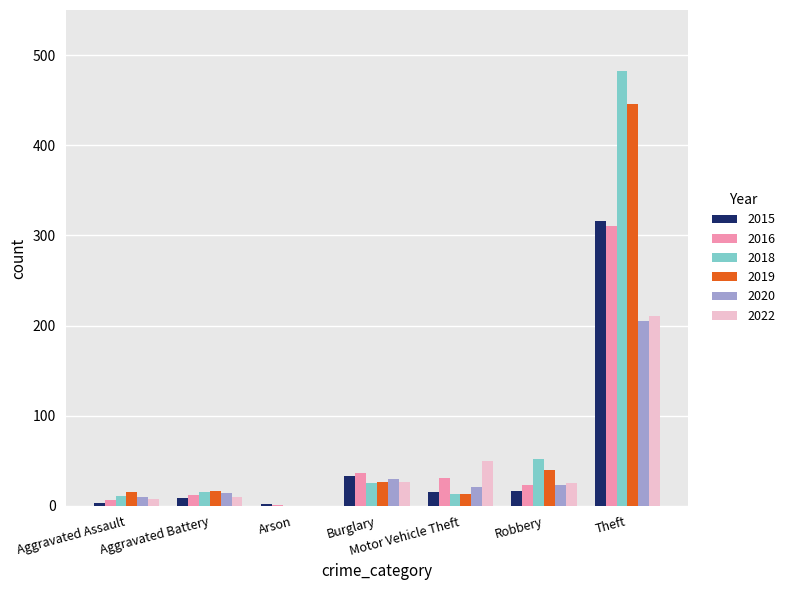

Which label corresponds to the largest value in the chart?

Theft